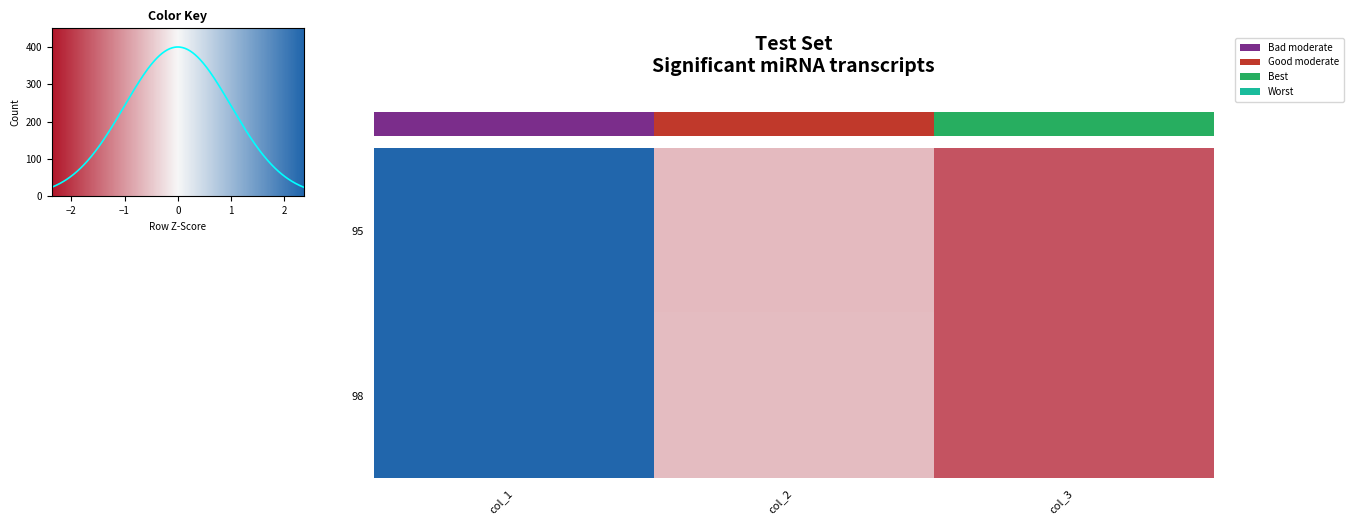

The 95 series shows -0.1 at col_2. True or false?

False